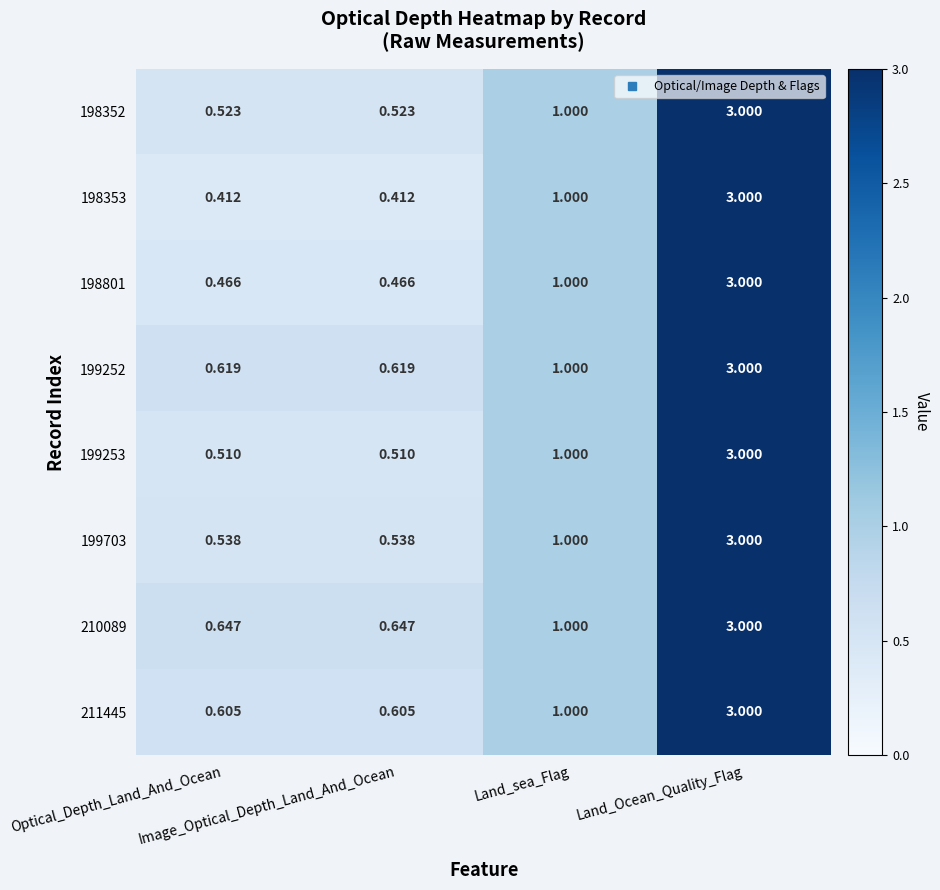

At which category is the sum across all series the highest?

Land_Ocean_Quality_Flag